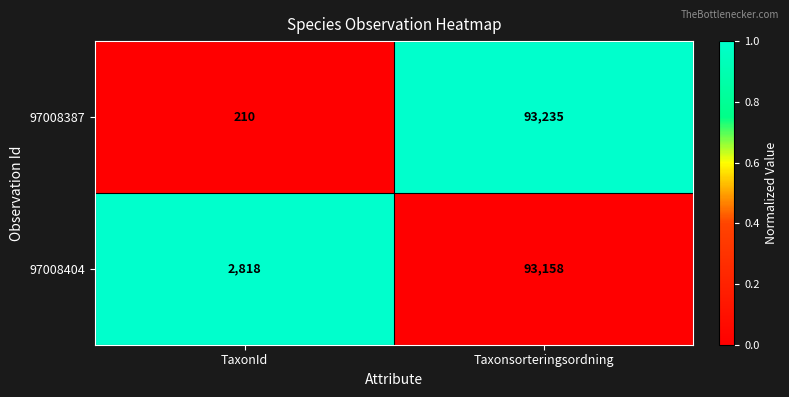

What is the average value of the 97008404 series?

47988